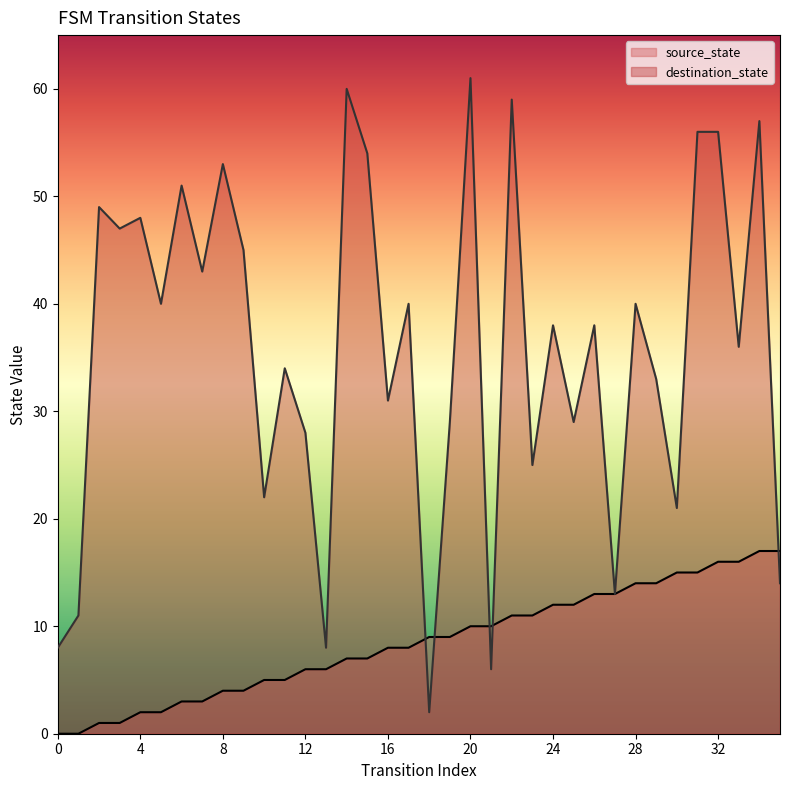

The source_state series shows 27 at 32. True or false?

False